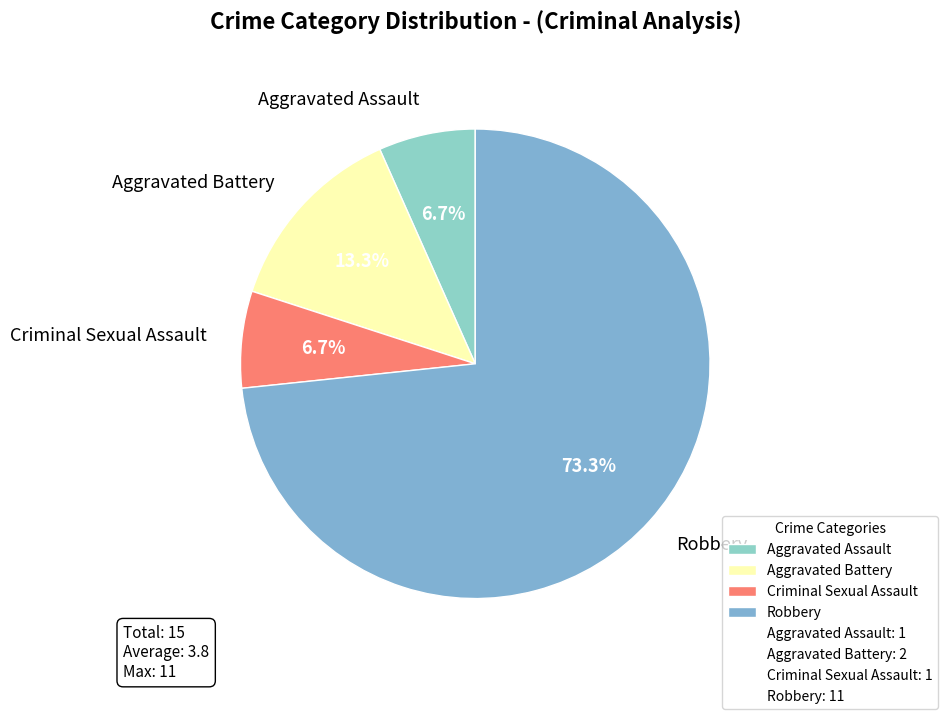

To the nearest percent, what is the combined percentage of Criminal Sexual Assault and Aggravated Battery?

20%